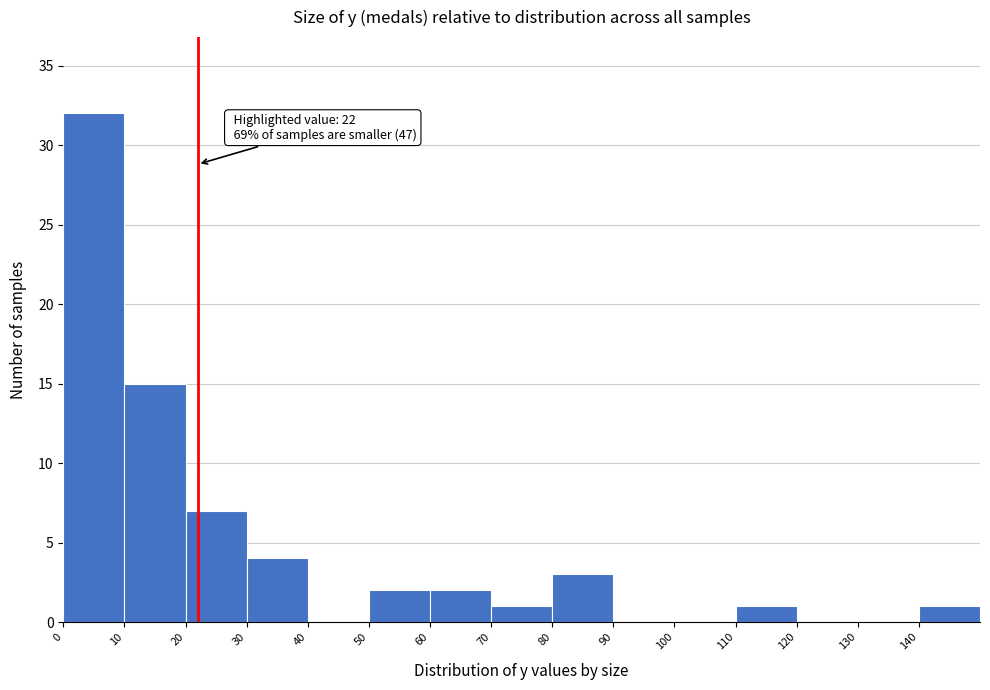

Which range on the x-axis has the tallest bar?

0 to 10